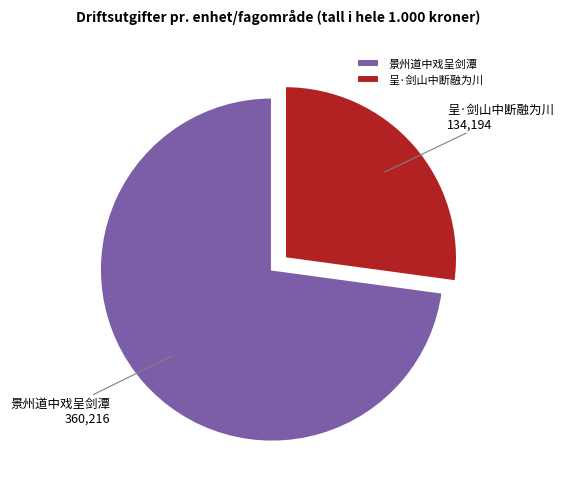

Which category has the smallest portion of the pie?

呈·剑山中断融为川